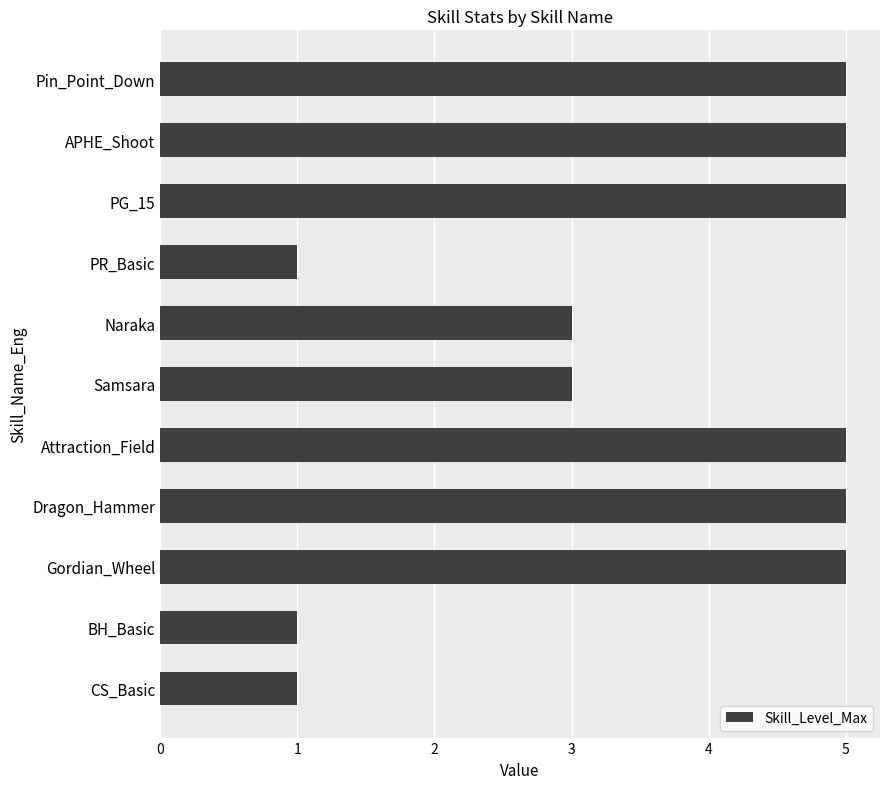

True or false: the data shows 1 at Naraka.

False